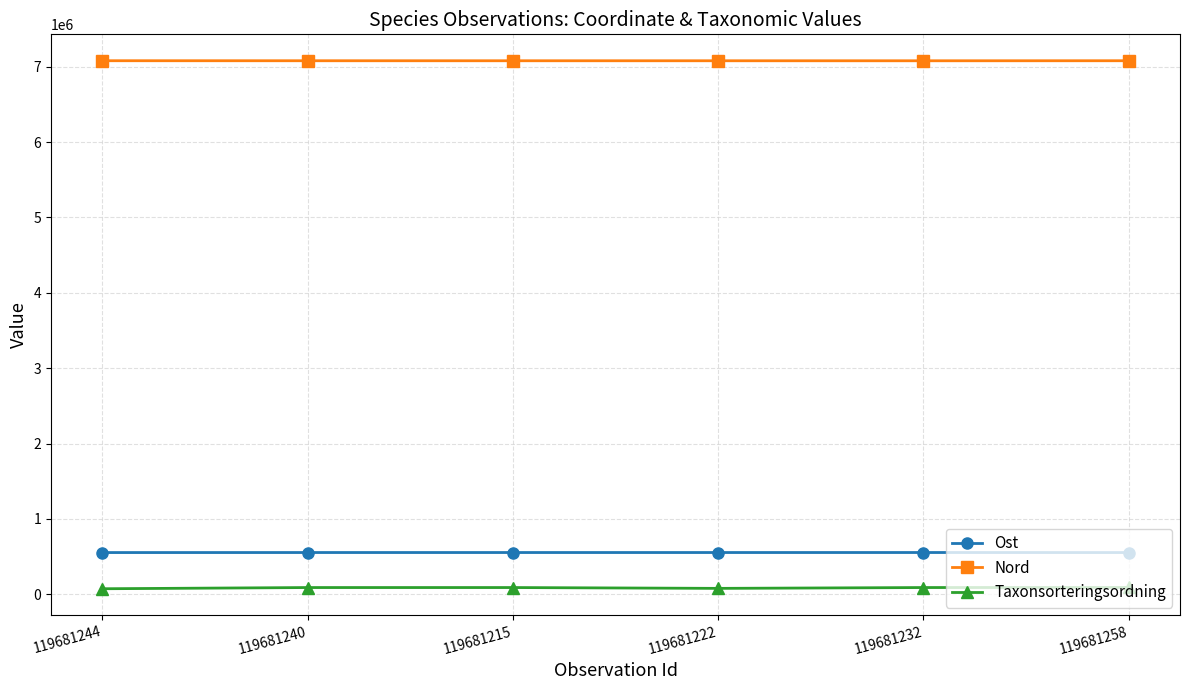

Is this an area chart (filled region under the line)?

No